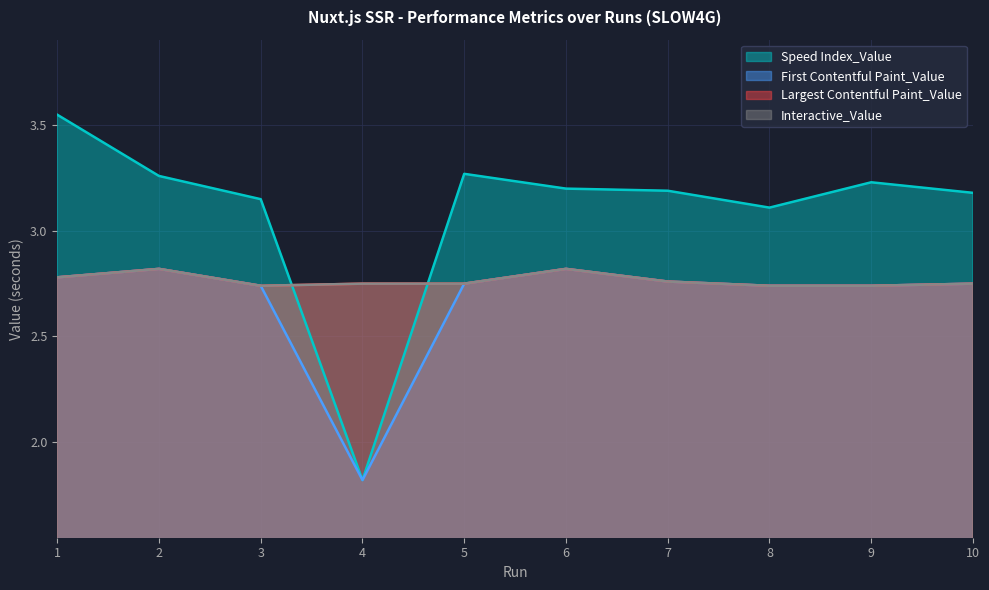

At how many categories does at least one series exceed 3?

9